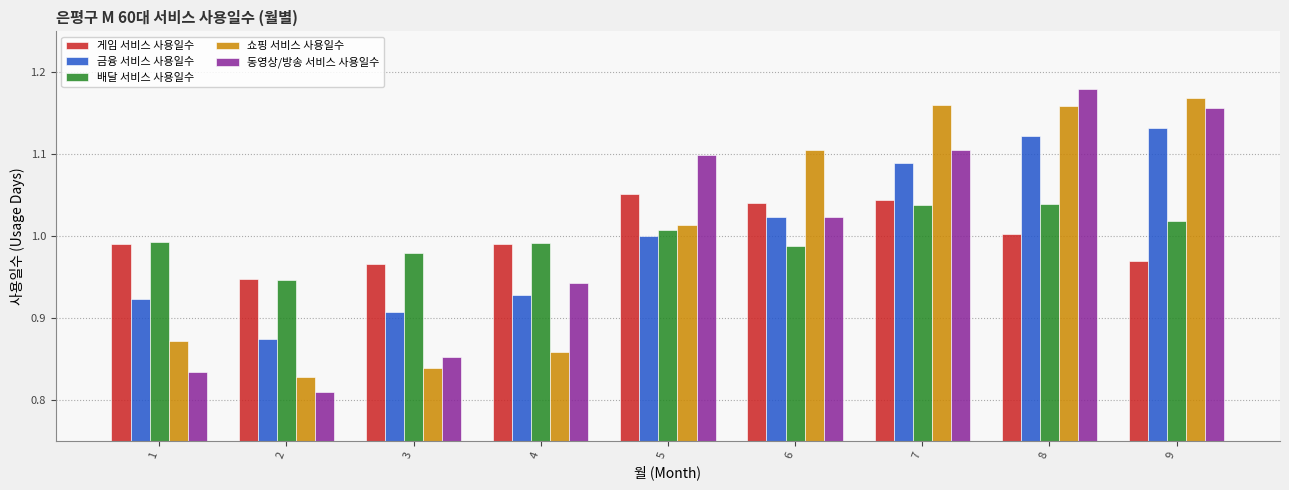

What is the total value across all series at 7?

5.4